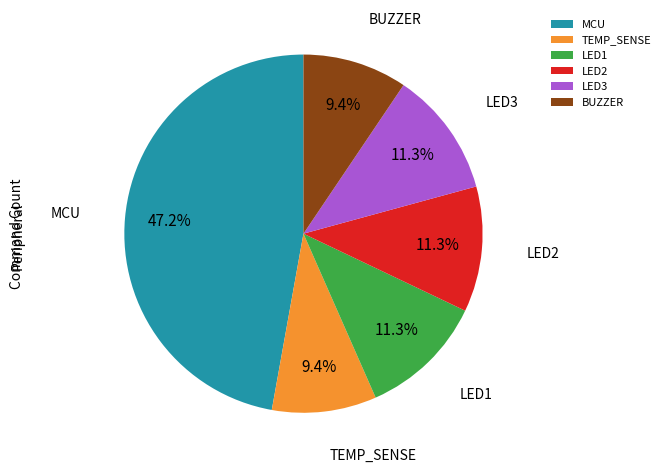

To the nearest percent, what is the difference between the MCU and LED1 slice percentages?

36%